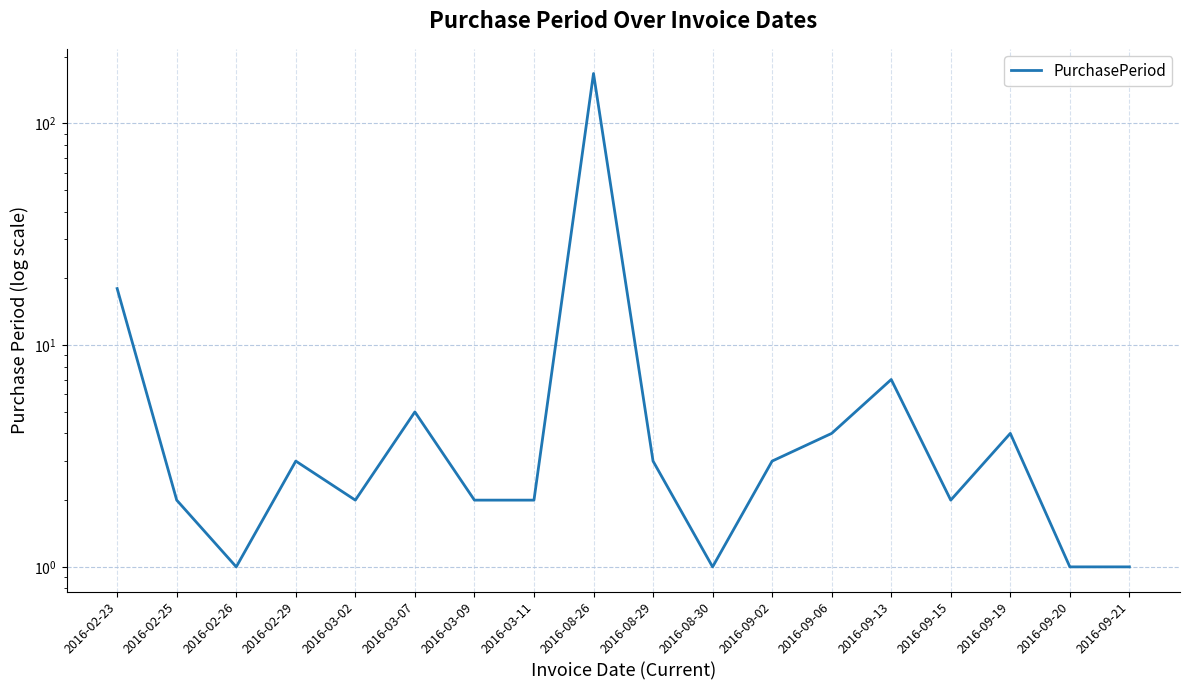

What is the sum of the values at 2016-09-20 and 2016-08-29?

4